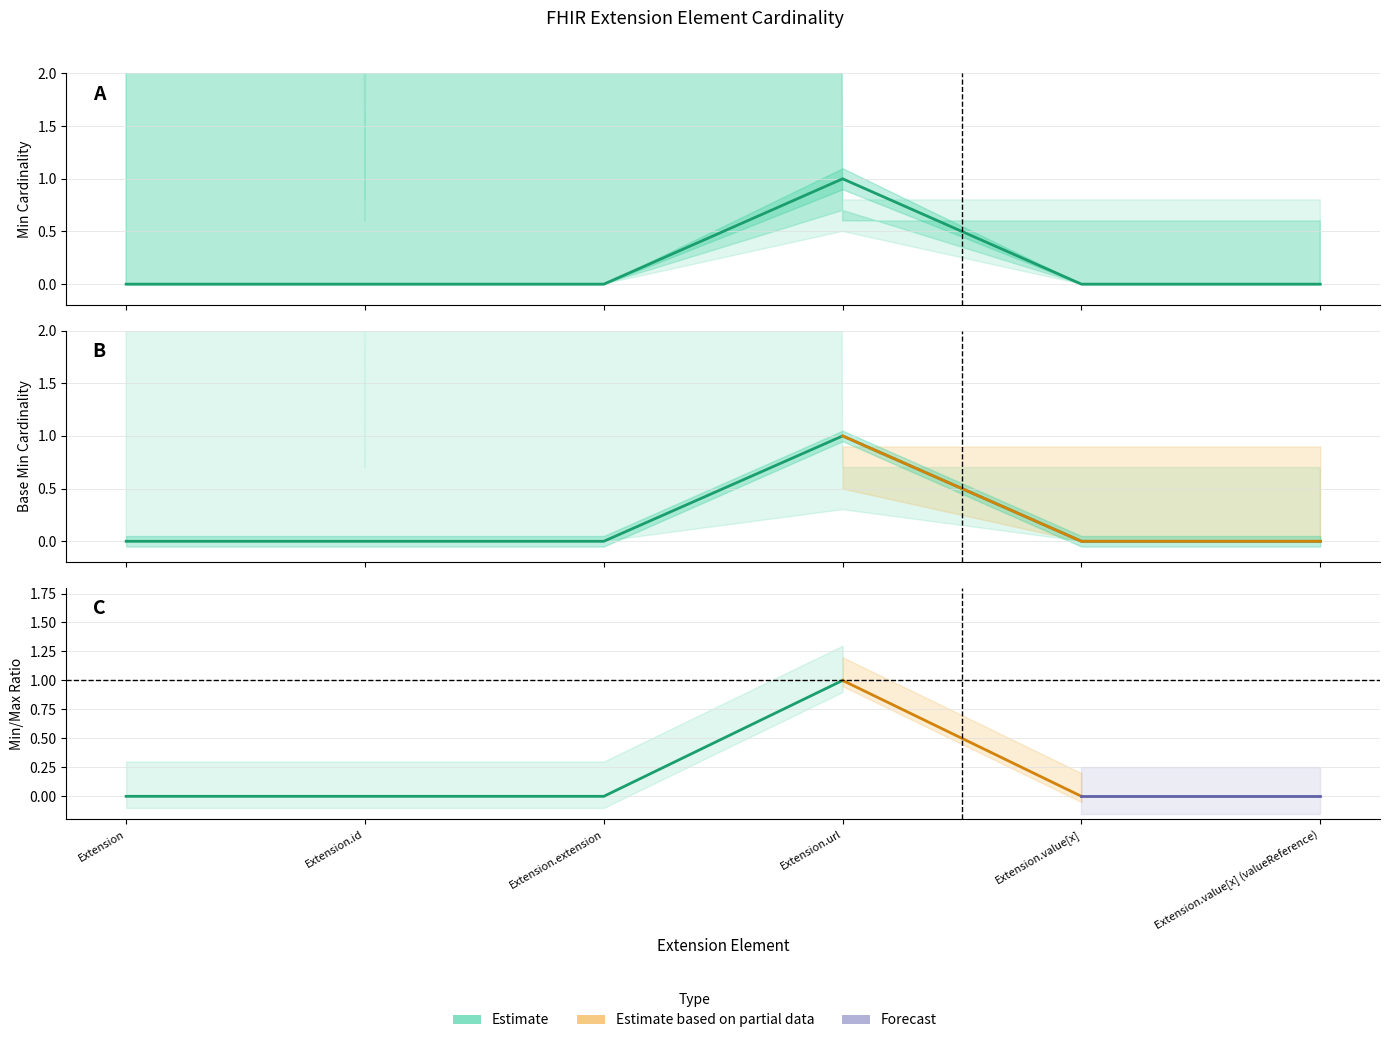

Does the chart have visible grid lines?

Yes